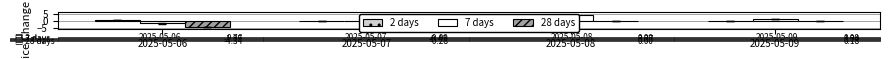

How many values in the 7 days series are below 1?

2